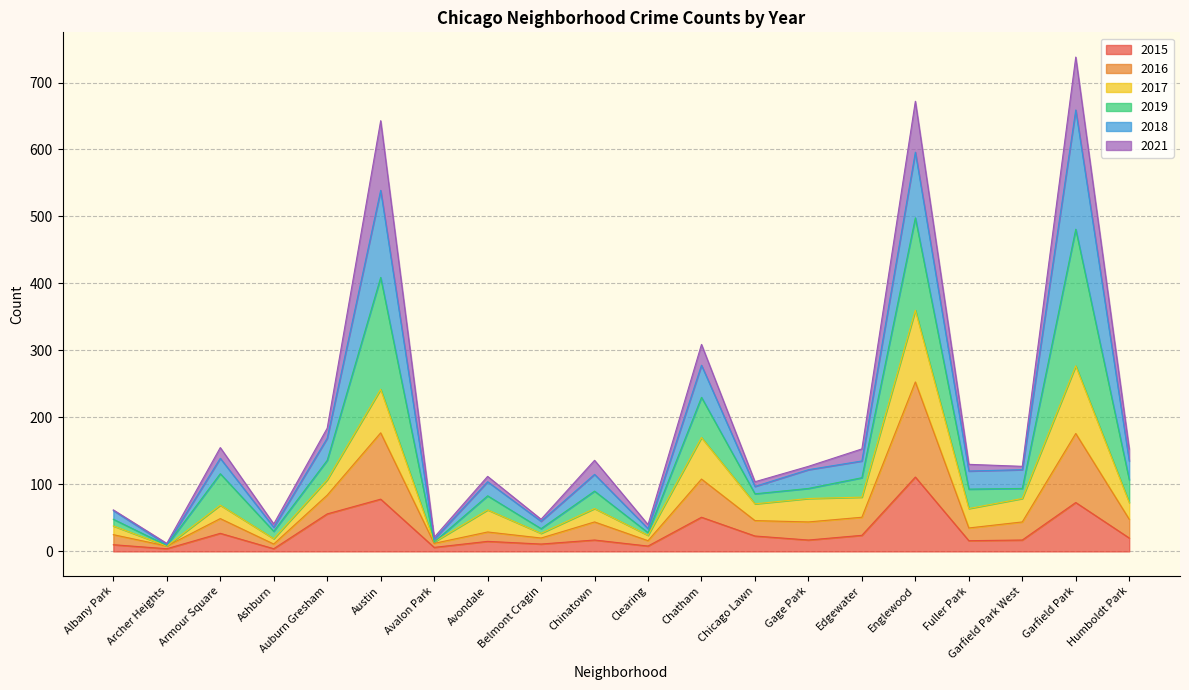

At which label is 2015 closest to 57?

Auburn Gresham